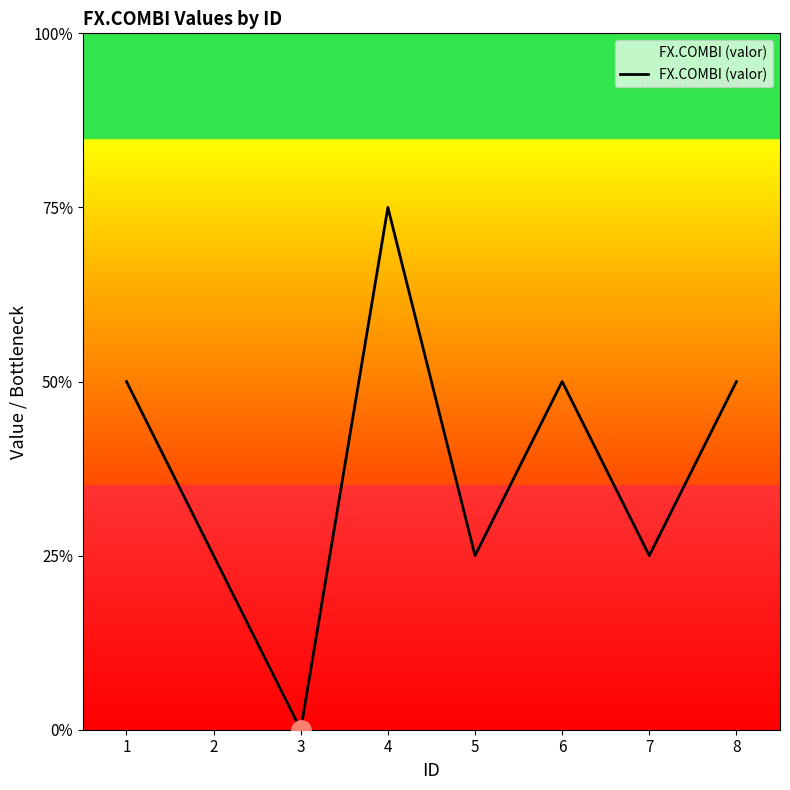

Is this an area chart (filled region under the line)?

Yes